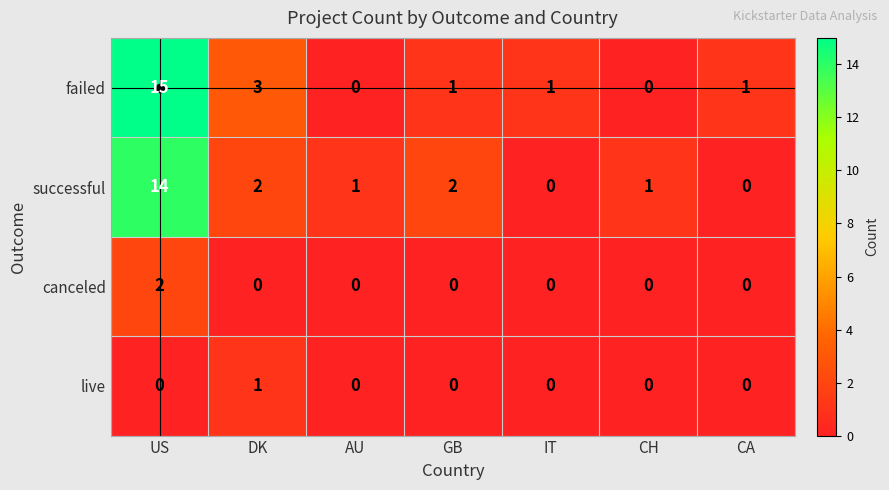

Rank the series by their maximum value, from highest to lowest.

failed, successful, canceled, live